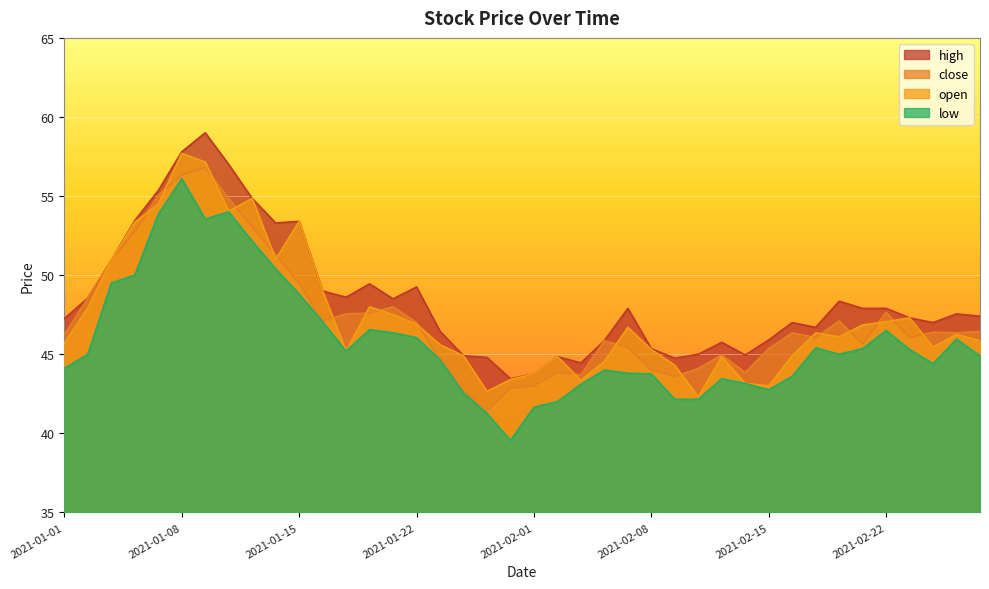

What is the difference between the open values at 2021-01-14 and 2021-02-02?

6.1